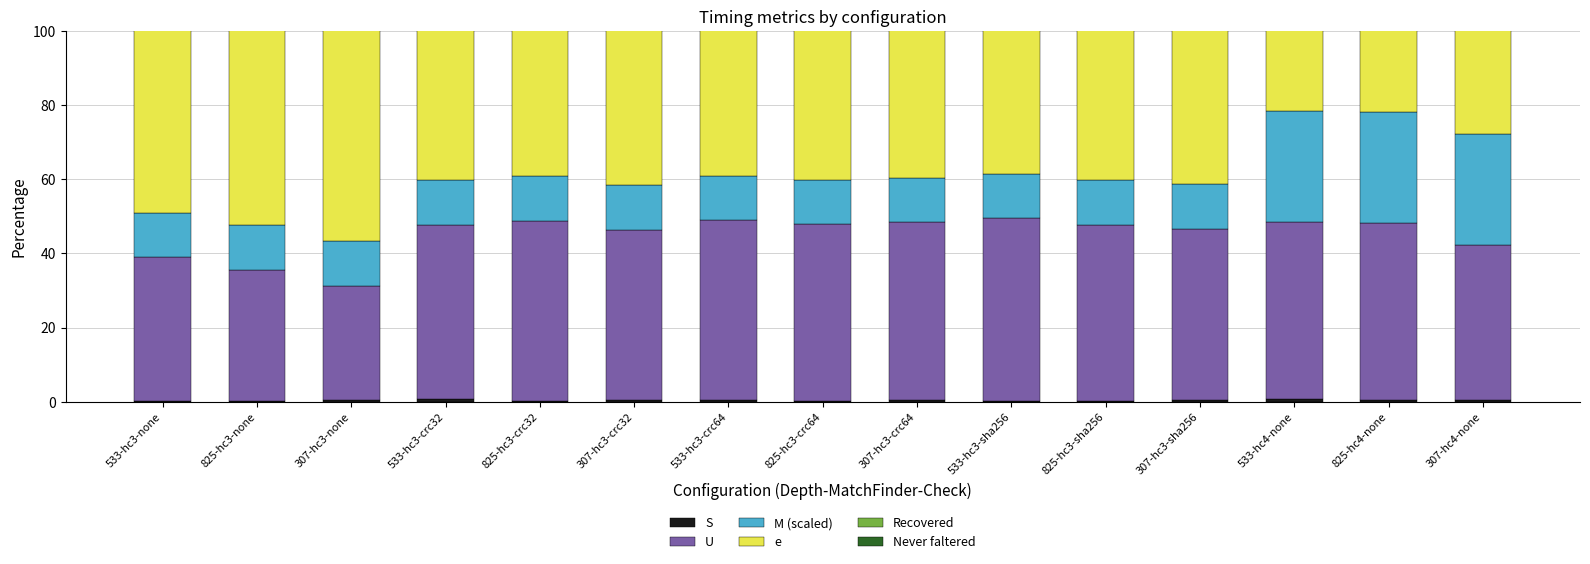

How many data points does each series have?

15